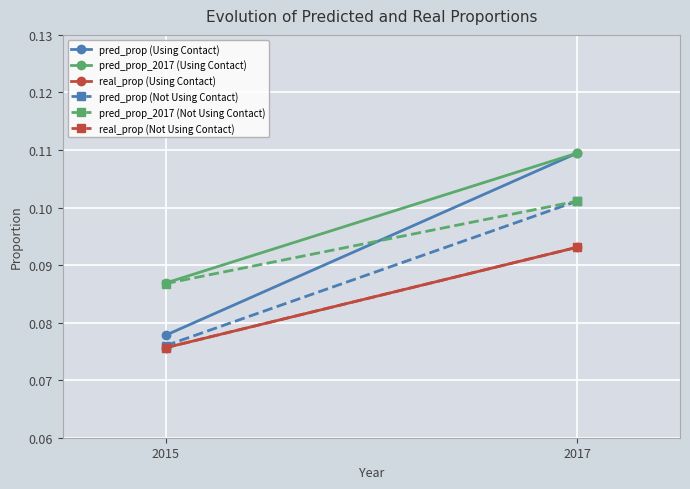

How many categories are shown in the chart?

2